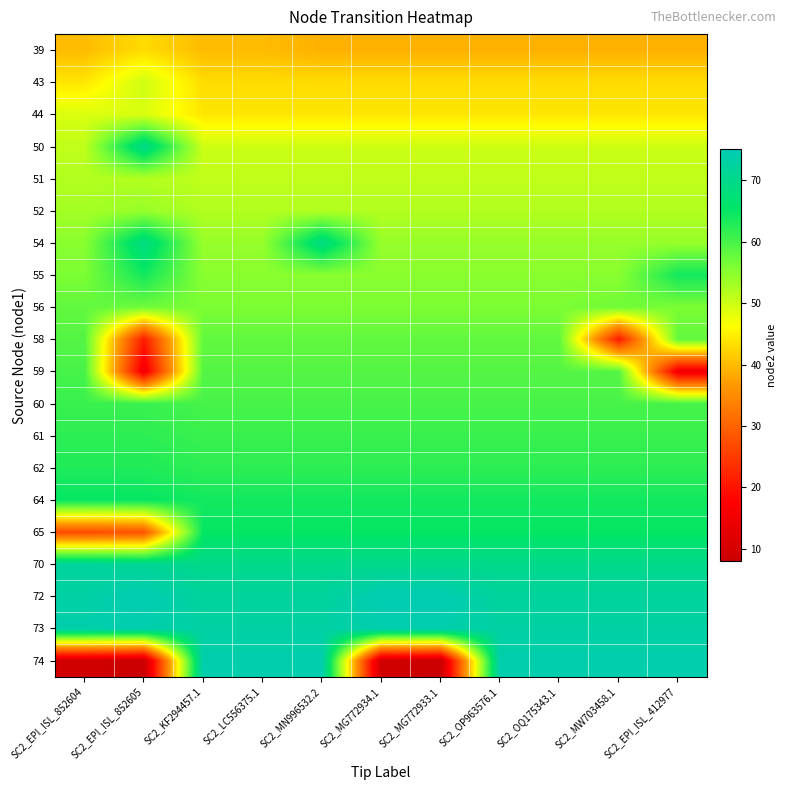

What is the maximum value shown in the chart?

75